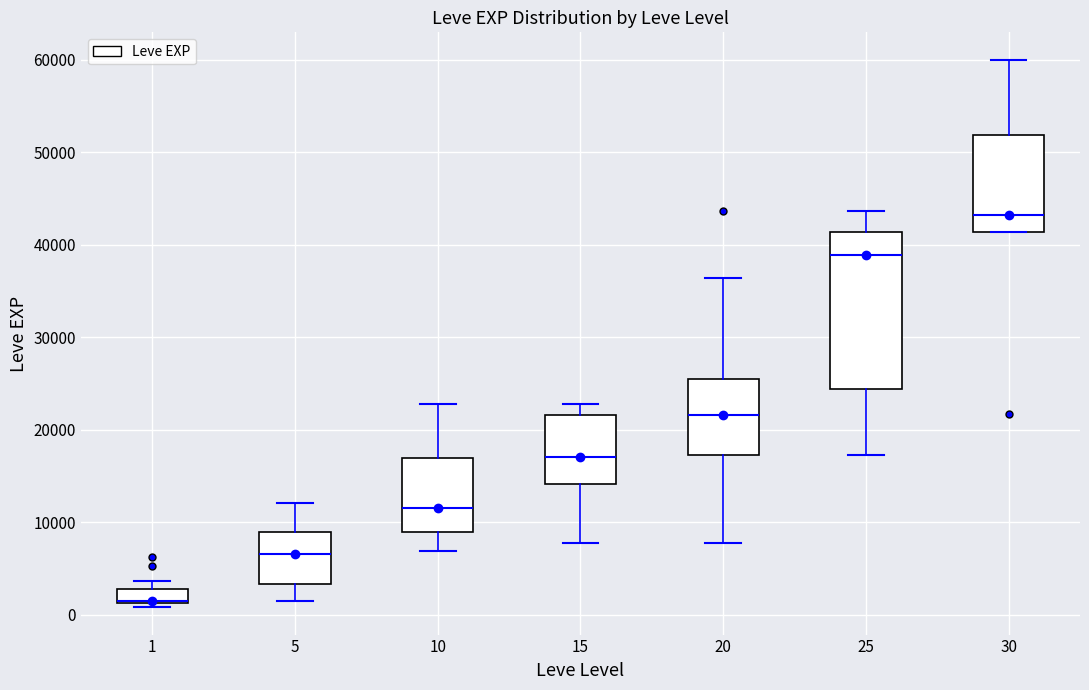

Reading left to right, read every box against the y-axis: the position of its median line, the range the box covers, and the ends of its whiskers. The values are not printed on the chart, so give them approximately, as read against the axis.

1: median 1000 (drawn on the box's lower edge), box 1000 to 3000, whiskers 1000 (just below the box's lower edge) to 4000
5: median 7000, box 3000 to 9000, whiskers 1000 to 12000
10: median 12000, box 9000 to 17000, whiskers 7000 to 23000
15: median 17000, box 14000 to 22000, whiskers 8000 to 23000
20: median 22000, box 17000 to 25000, whiskers 8000 to 36000
25: median 39000, box 24000 to 41000, whiskers 17000 to 44000
30: median 43000, box 41000 to 52000, whiskers 41000 to 60000